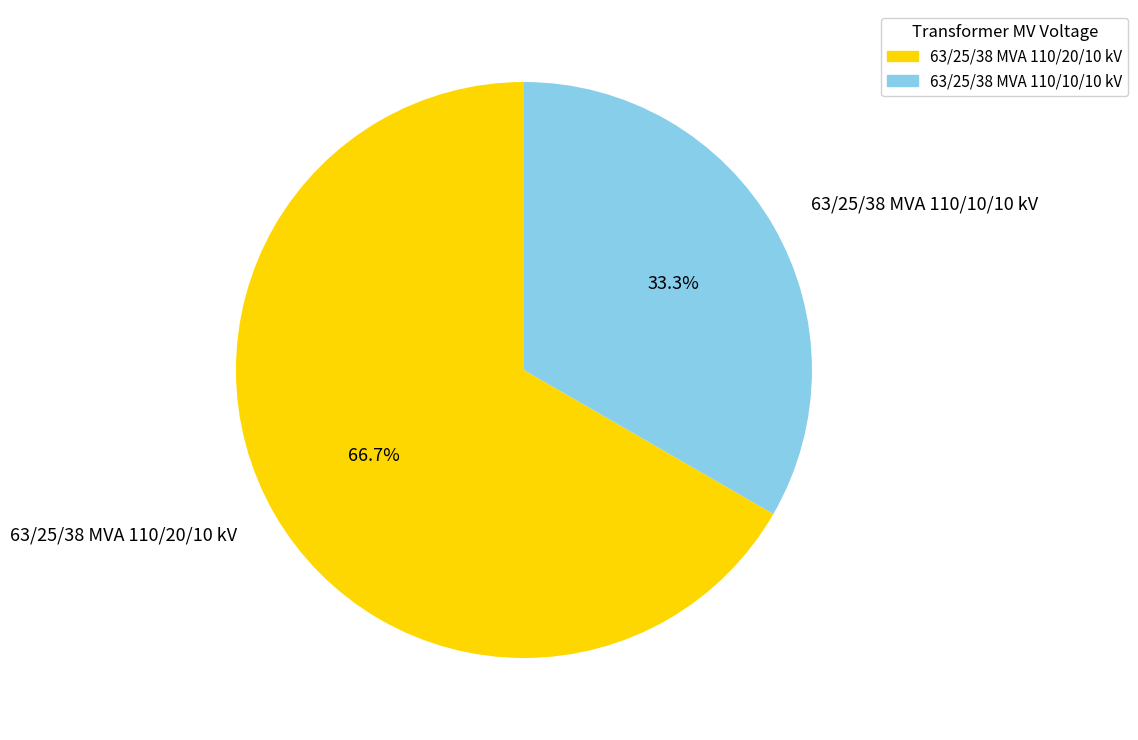

Is the sum of 63/25/38 MVA 110/10/10 kV and 63/25/38 MVA 110/20/10 kV greater than half?

Yes